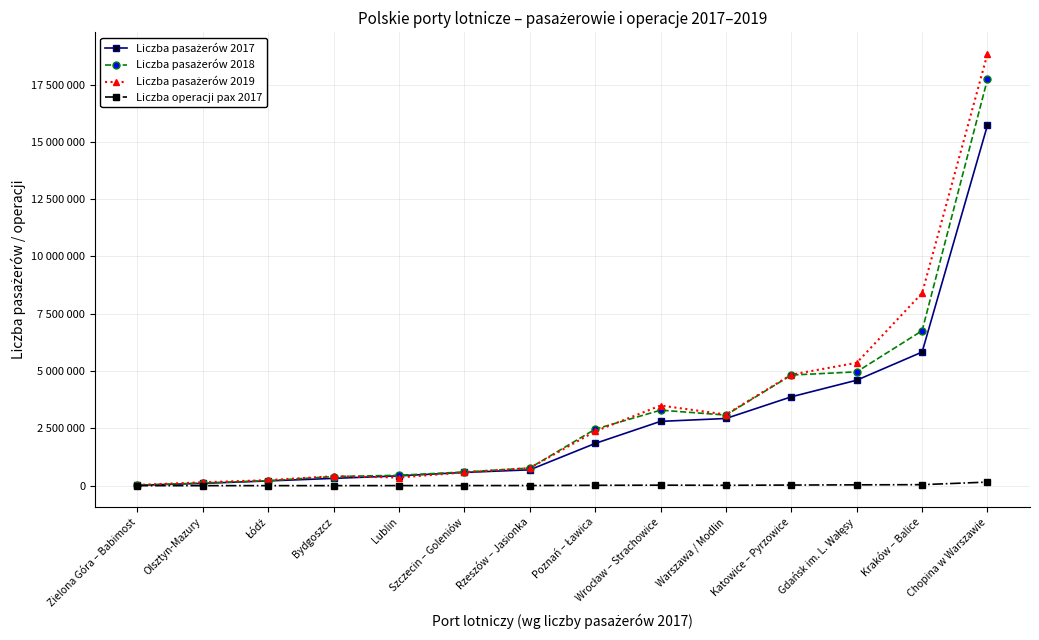

Between Olsztyn-Mazury and Katowice – Pyrzowice, which series saw the biggest shift?

Liczba pasażerów 2018